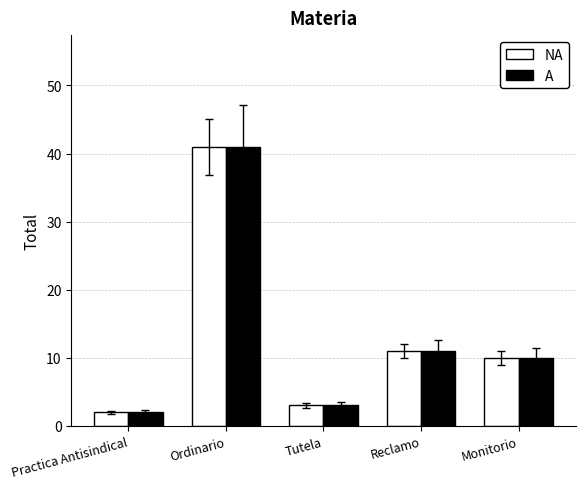

Does the chart contain stacked bars?

No